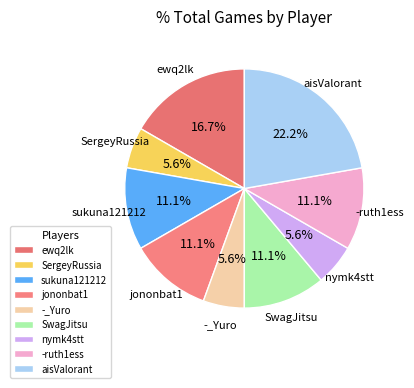

What is the largest slice in the pie chart?

aisValorant